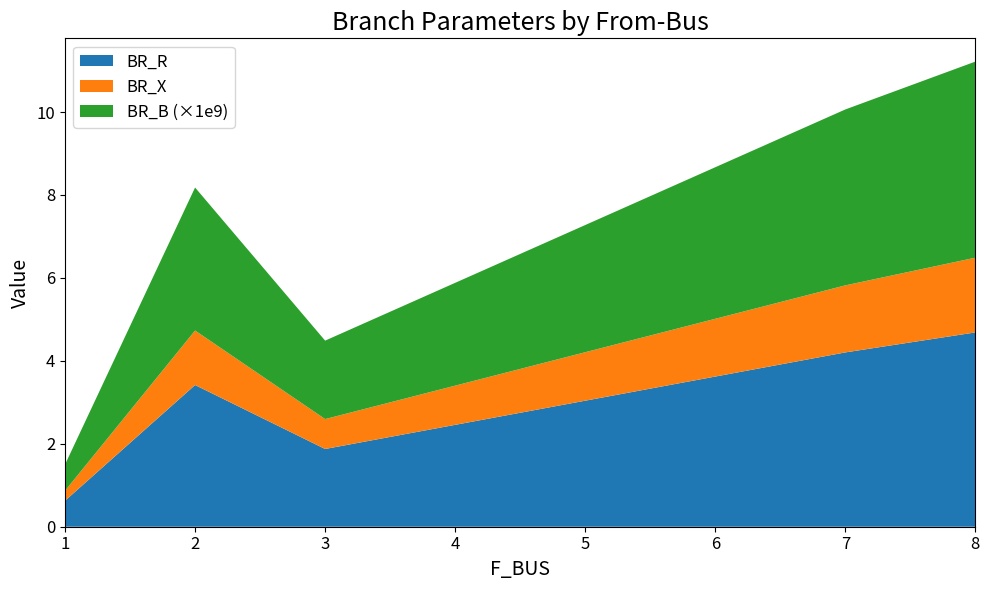

What is the total value across all series at 3?

4.5